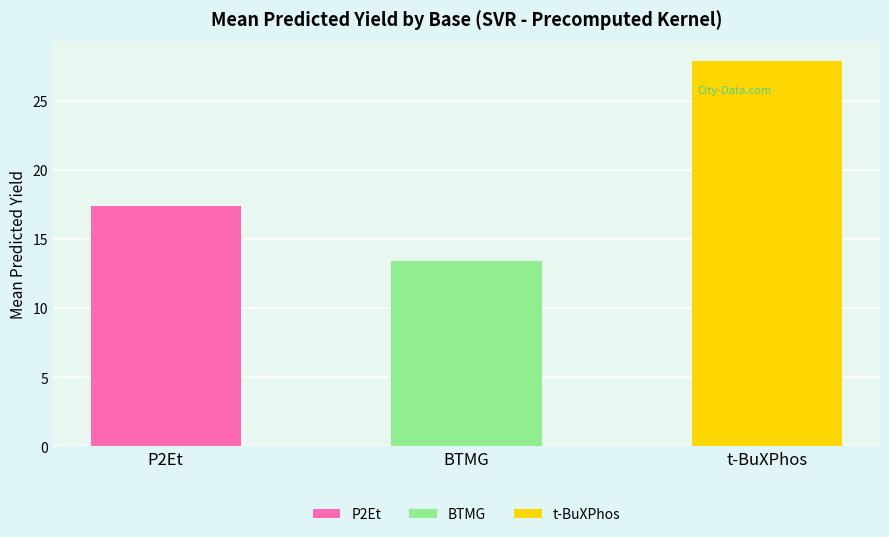

At which category does the chart reach its minimum across all series?

BTMG